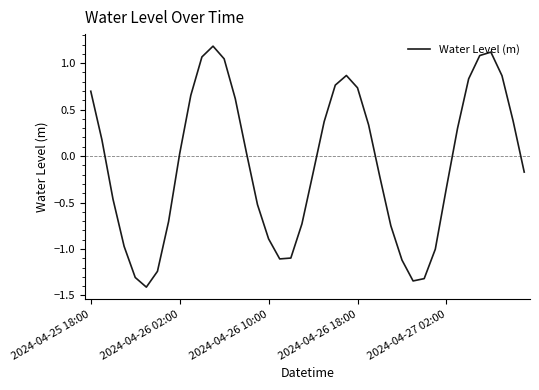

What is the smallest value displayed?

-1.4